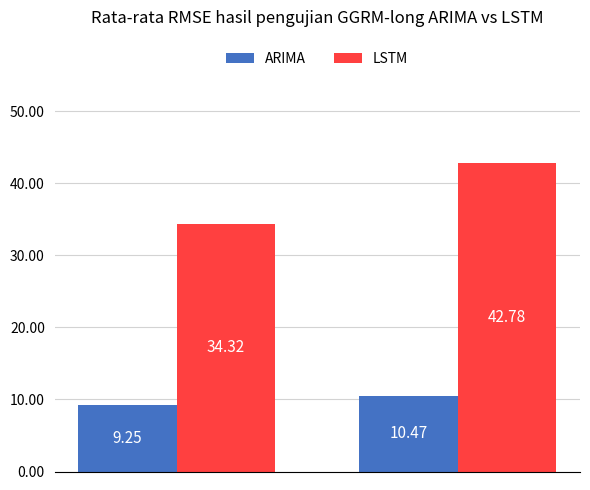

Which series has the largest total across all categories?

LSTM